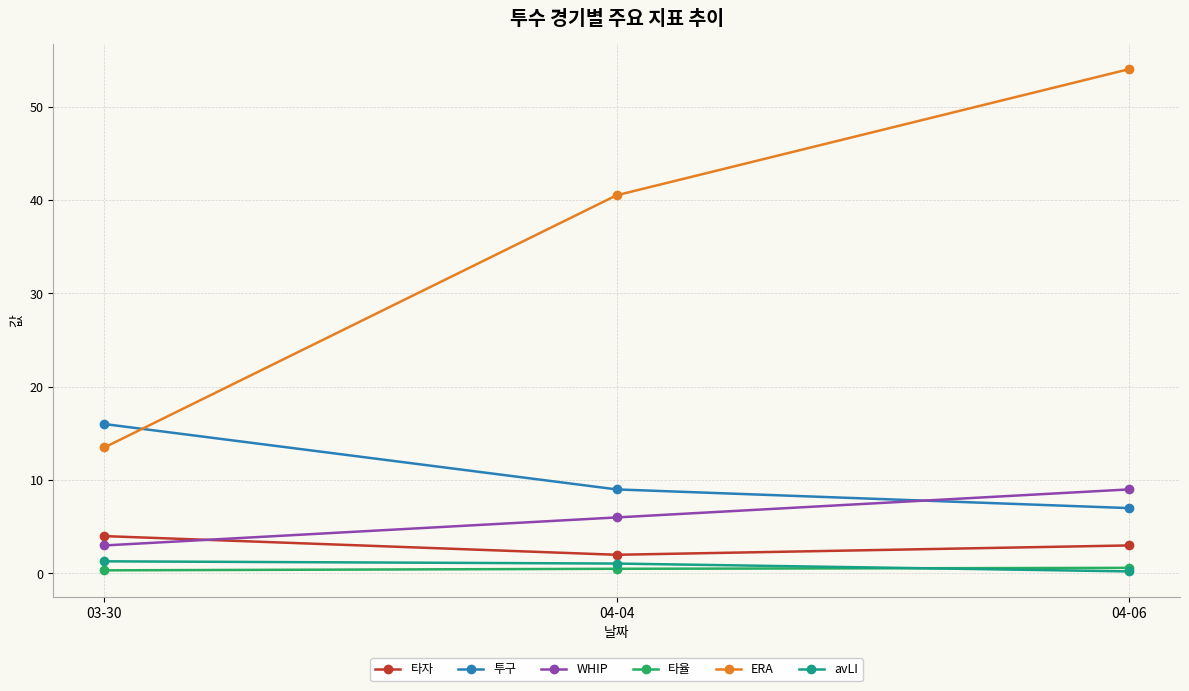

Does the chart have visible grid lines?

Yes